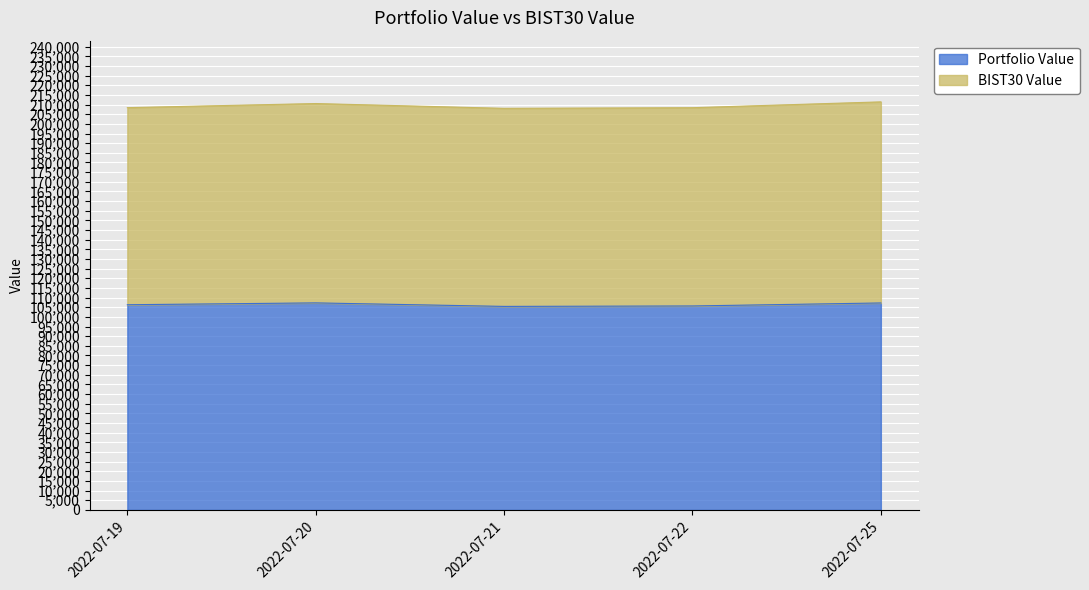

Is it true that the value at 2022-07-19 is 106297.5?

True